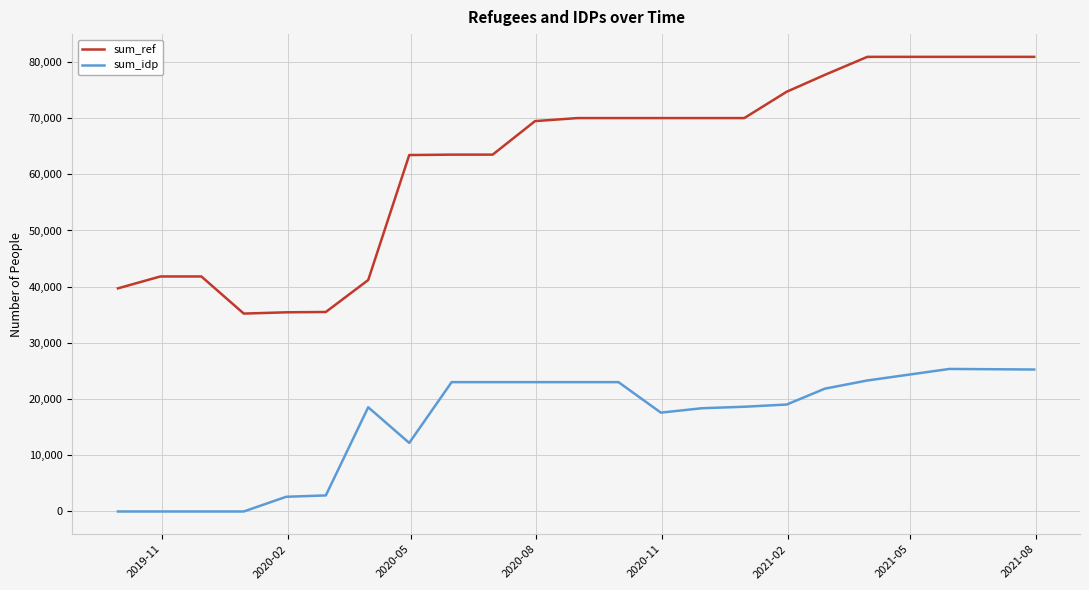

Is this an area chart (filled region under the line)?

No